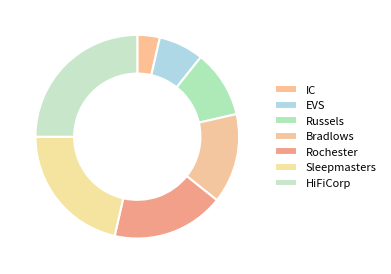

Which category has the biggest portion of the pie?

HiFiCorp